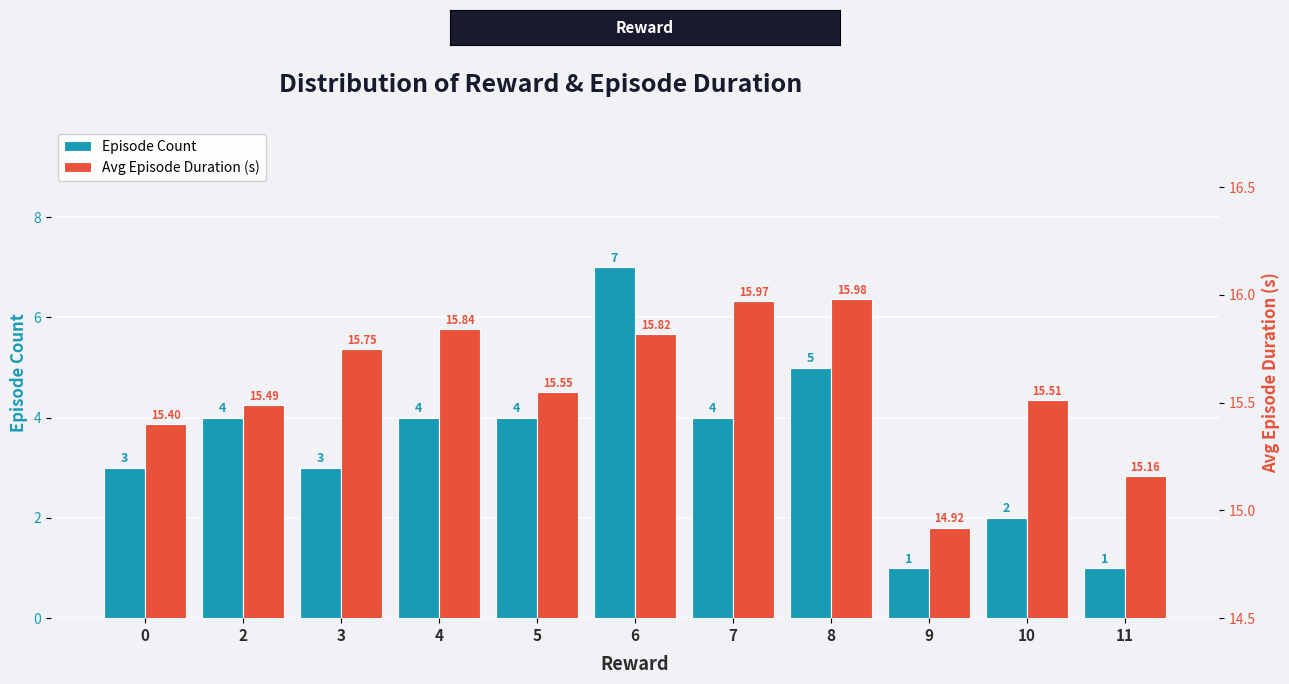

Rank the series by their maximum value, from lowest to highest.

Episode Count, Avg Episode Duration (s)